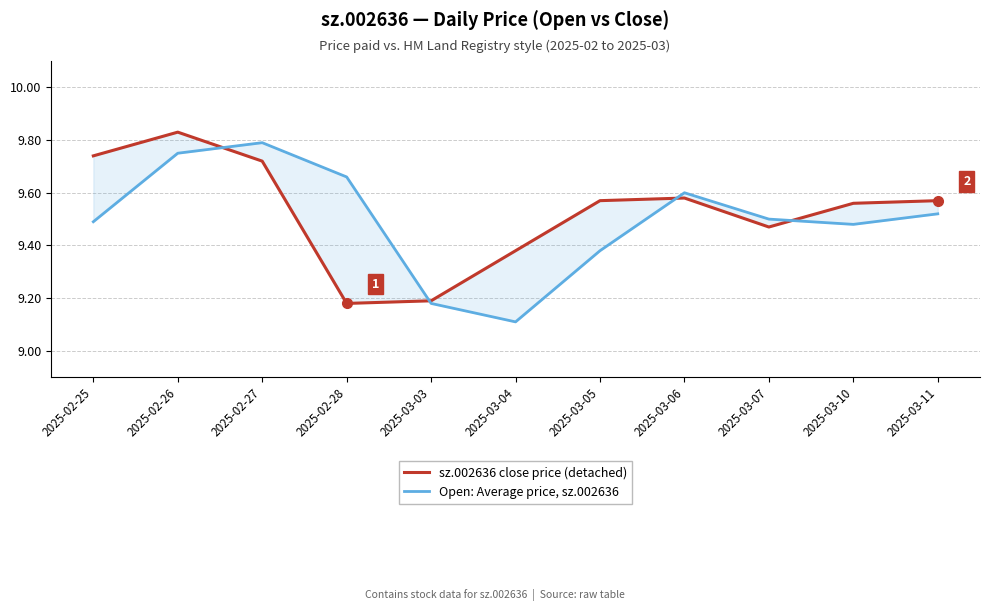

What is the average value of the Open: Average price, sz.002636 series?

9.5